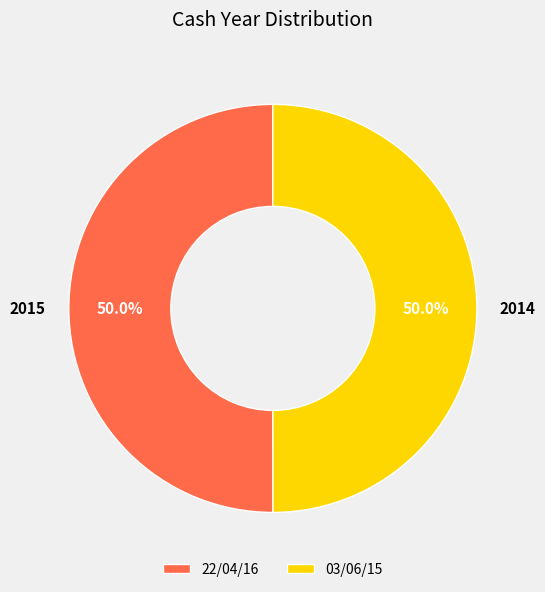

Is the sum of 22/04/16 and 03/06/15 greater than half?

Yes